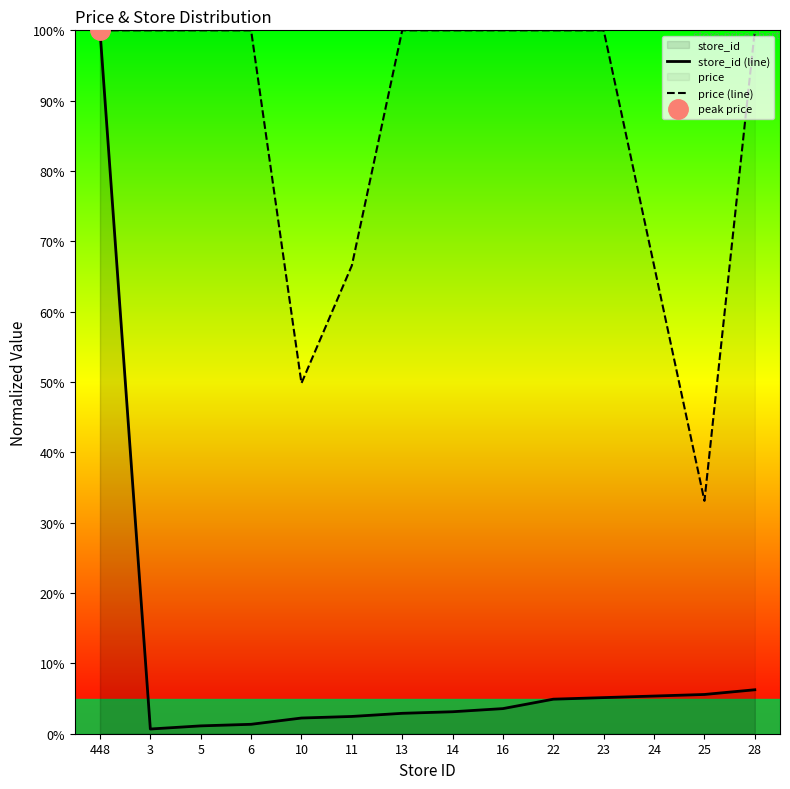

Rank the series by their average value, from highest to lowest.

price (line), store_id (line)